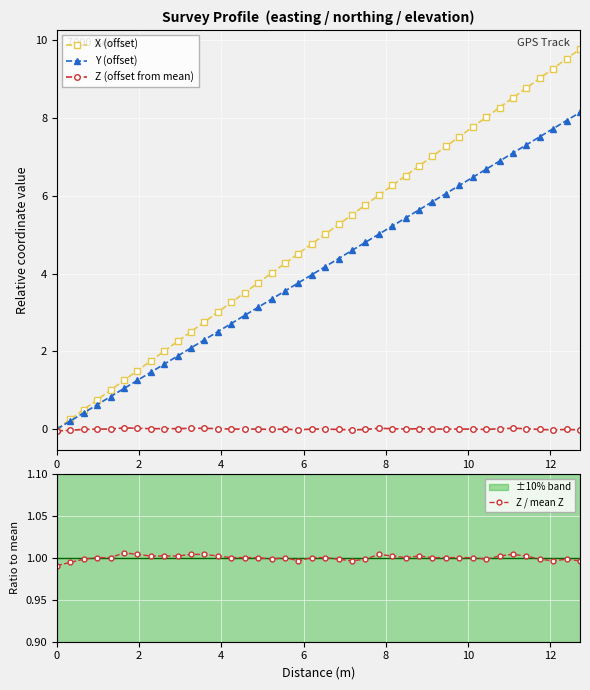

What is the value of the X (offset) point at the 26th from the left?

6.3